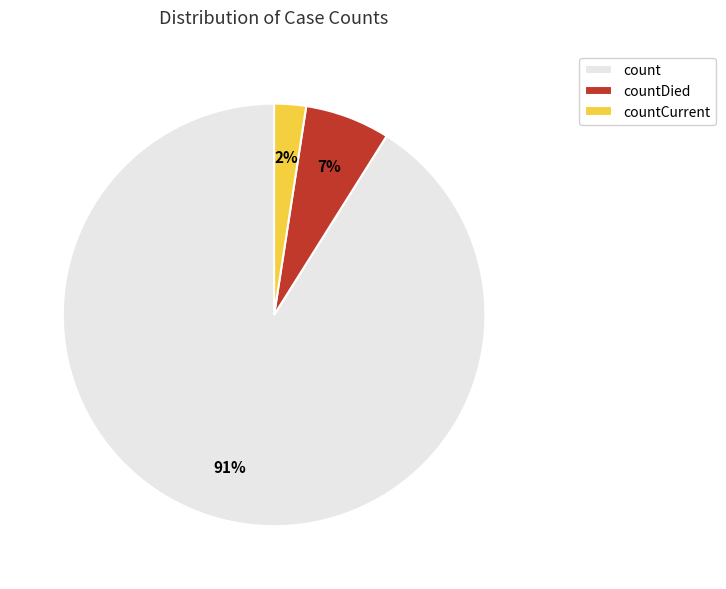

True or false: countCurrent accounts for 11% of the total.

False